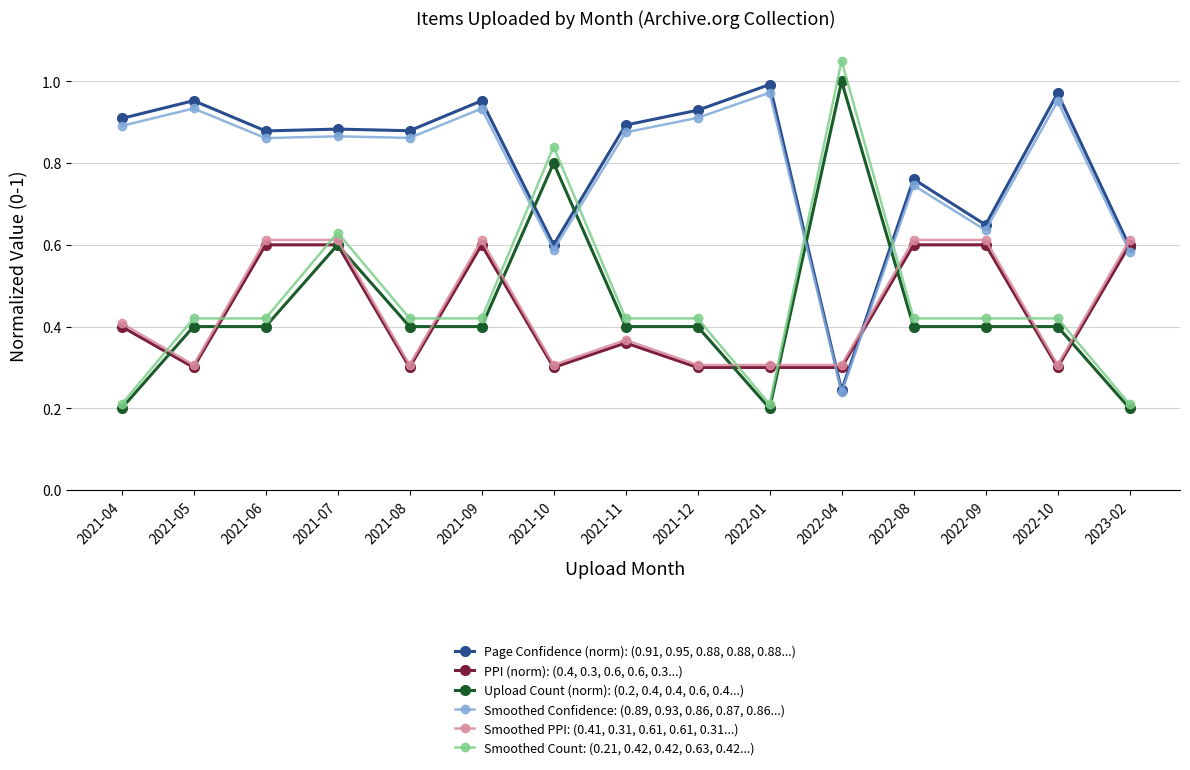

After their last crossing, which series has the higher values: Smoothed Count: (0.21, 0.42, 0.42, 0.63, 0.42...) or Smoothed PPI: (0.41, 0.31, 0.61, 0.61, 0.31...)?

Smoothed PPI: (0.41, 0.31, 0.61, 0.61, 0.31...)